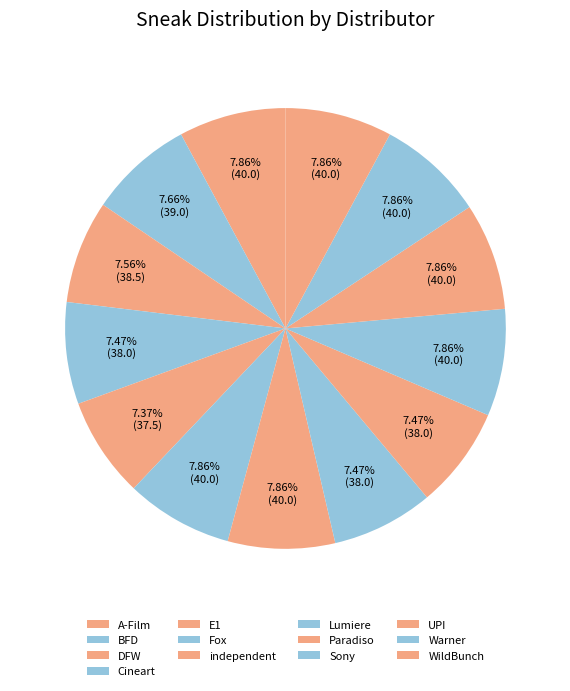

Does Warner represent more than half of the total?

No